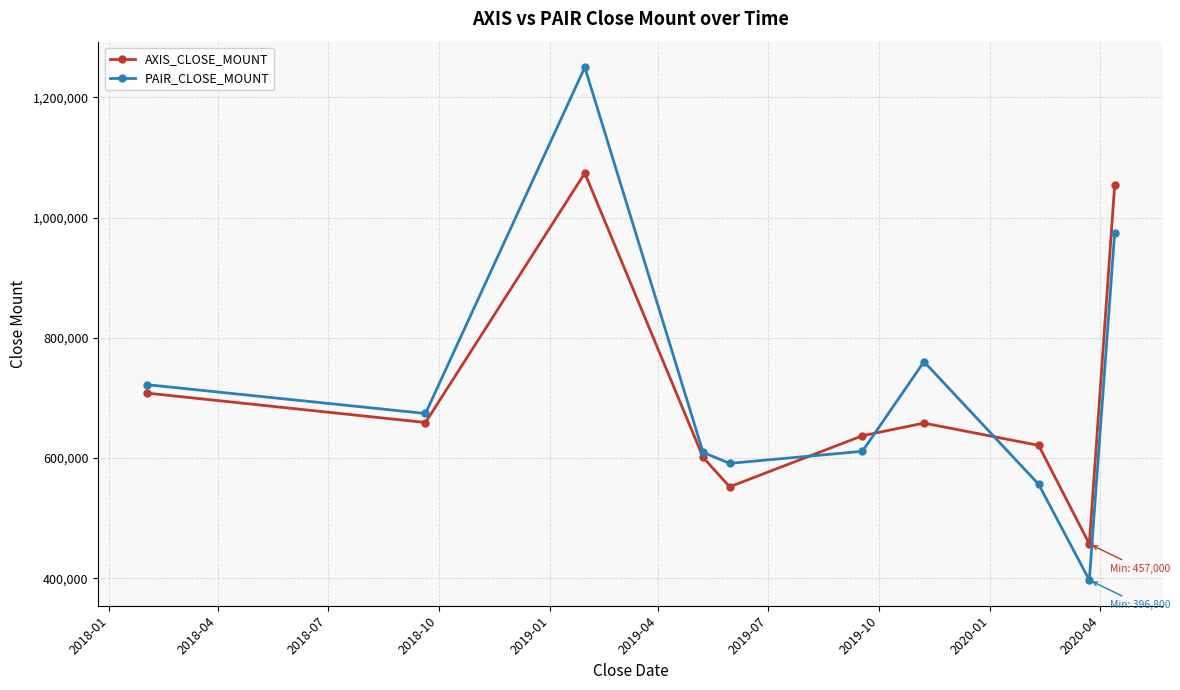

What is the greatest value displayed?

1250000